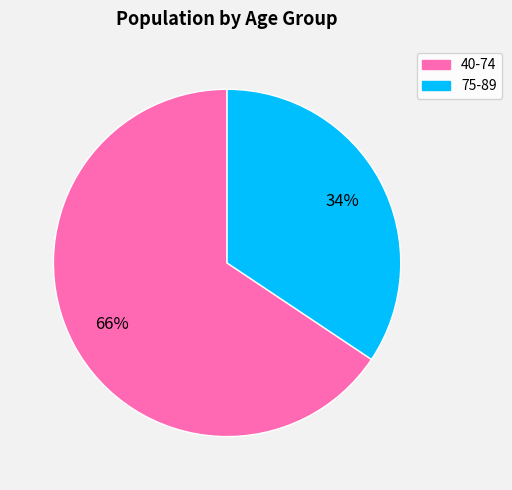

To the nearest percent, what is the average slice percentage?

50%